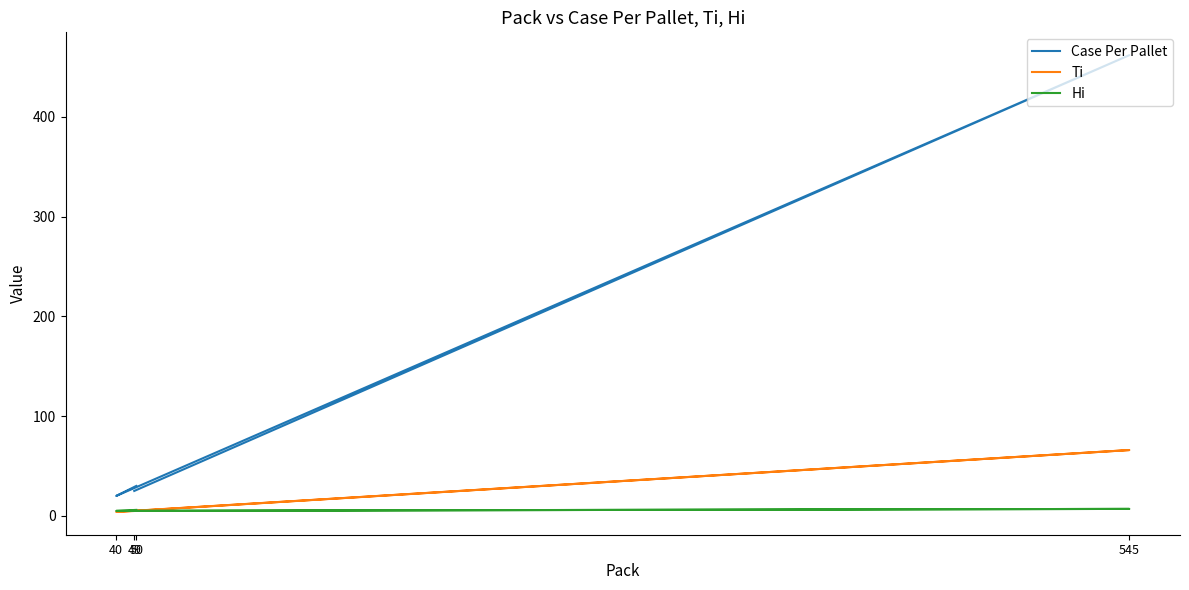

Which series has the largest range (max minus min)?

Case Per Pallet